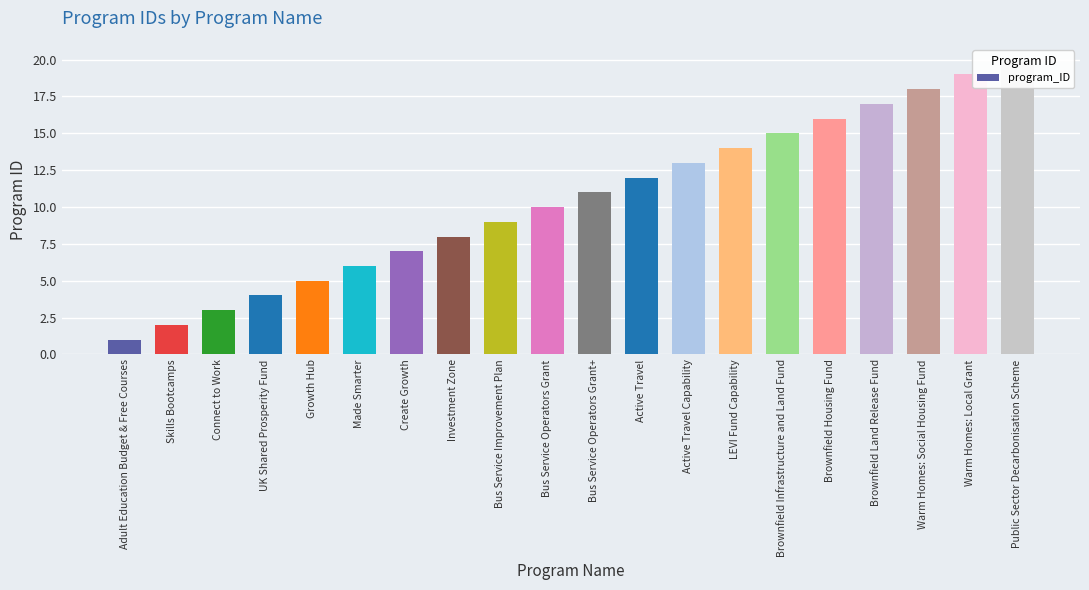

Where does the data first go above 11?

Active Travel